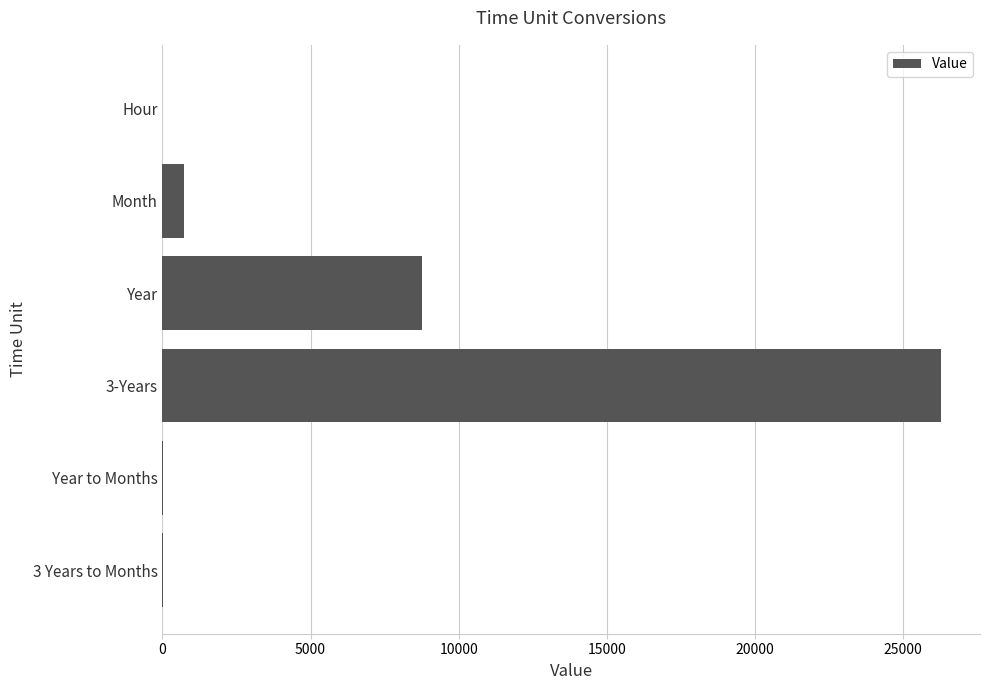

Between 3 Years to Months and Year, which is larger?

Year